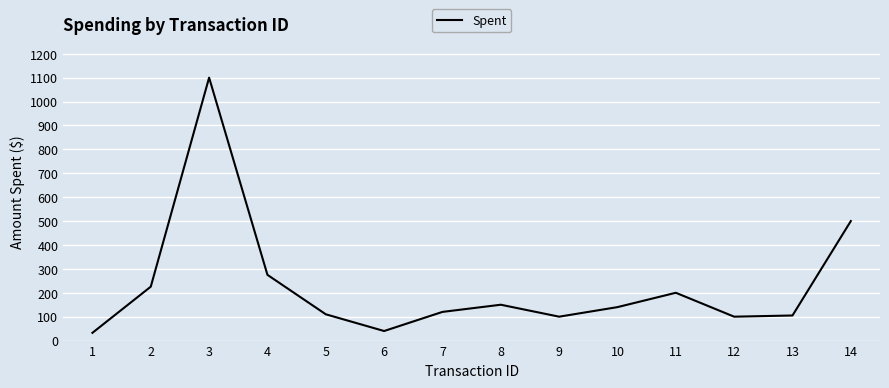

Reading right to left, list all the values displayed in this chart.

500.0	105.0	100.0	200.0	140.0	100.0	150.0	120.0	40.0	110.0	275.0	1100.0	225.5	32.5